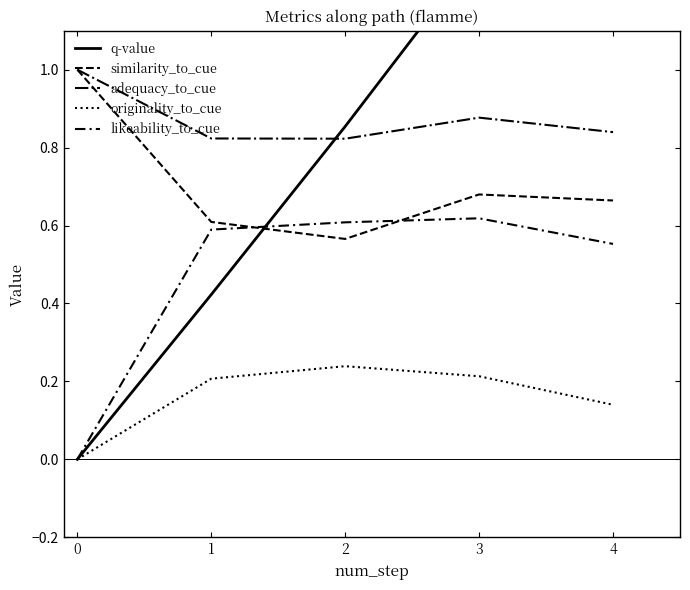

True or false: similarity_to_cue has more than 2 points higher than both neighbors.

False